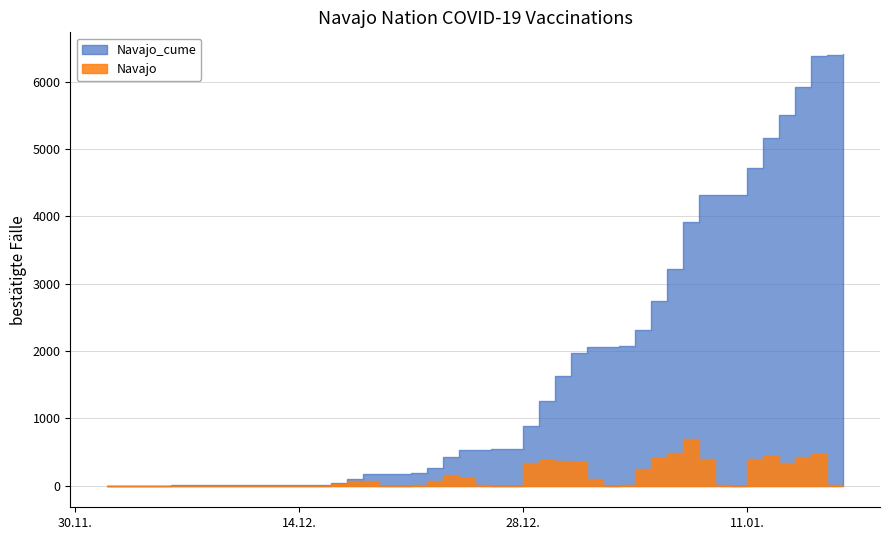

Which has a higher value, 2021-01-14 or 2021-01-05?

2021-01-14